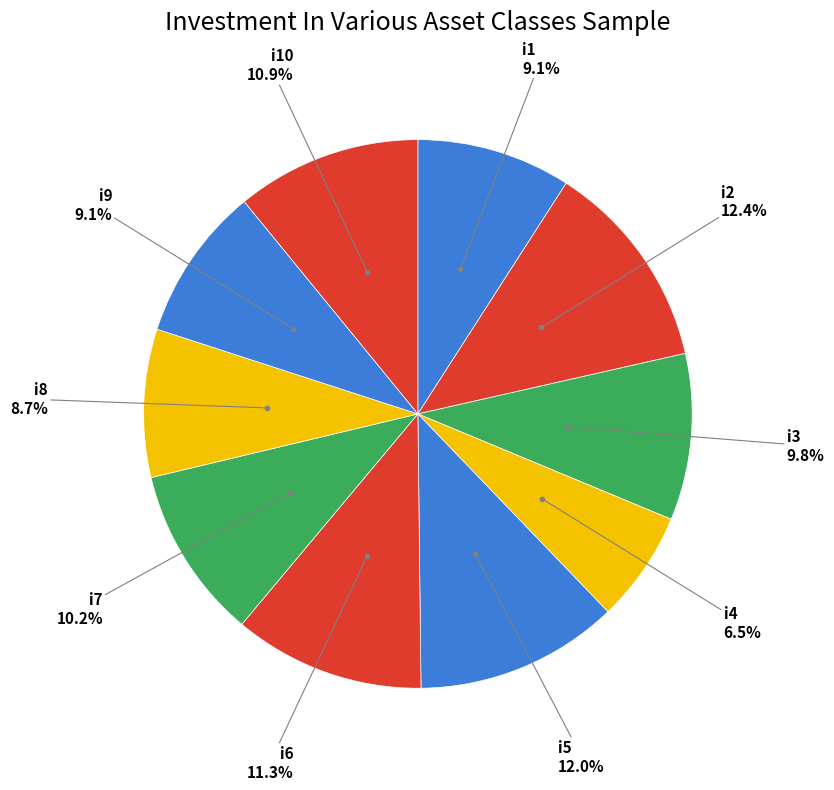

What portion of the pie excludes i2?

87.6%